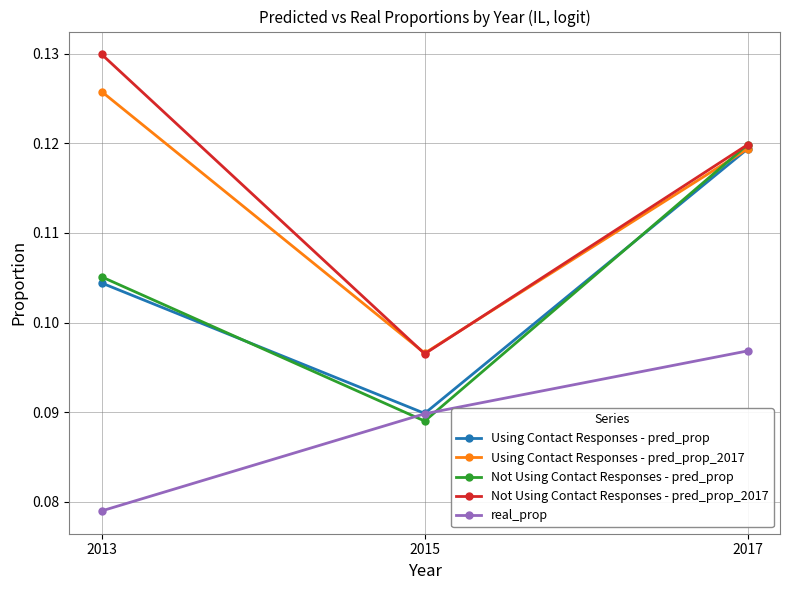

Which series changed the most between 2015 and 2017?

Not Using Contact Responses - pred_prop